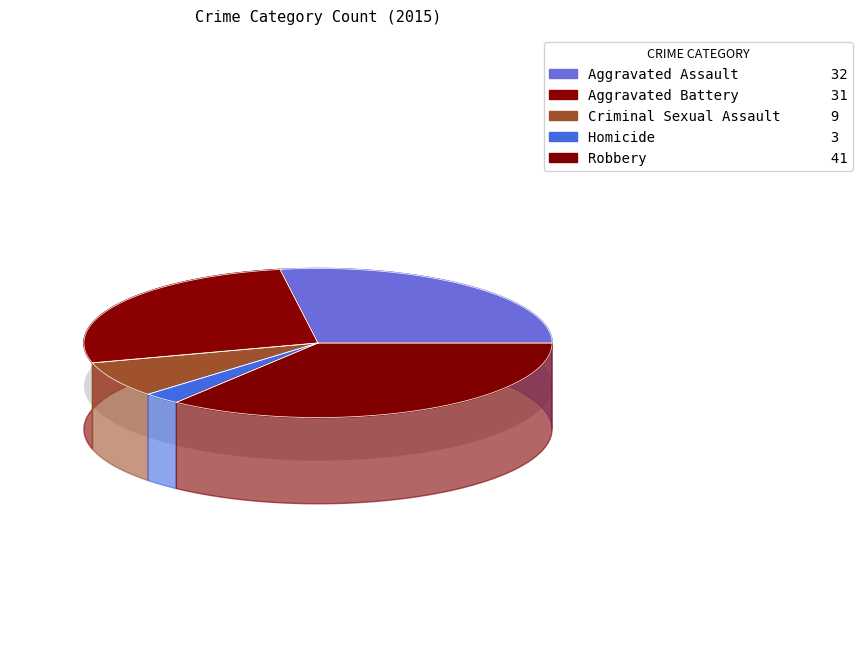

Is Aggravated Battery the majority of the pie?

No